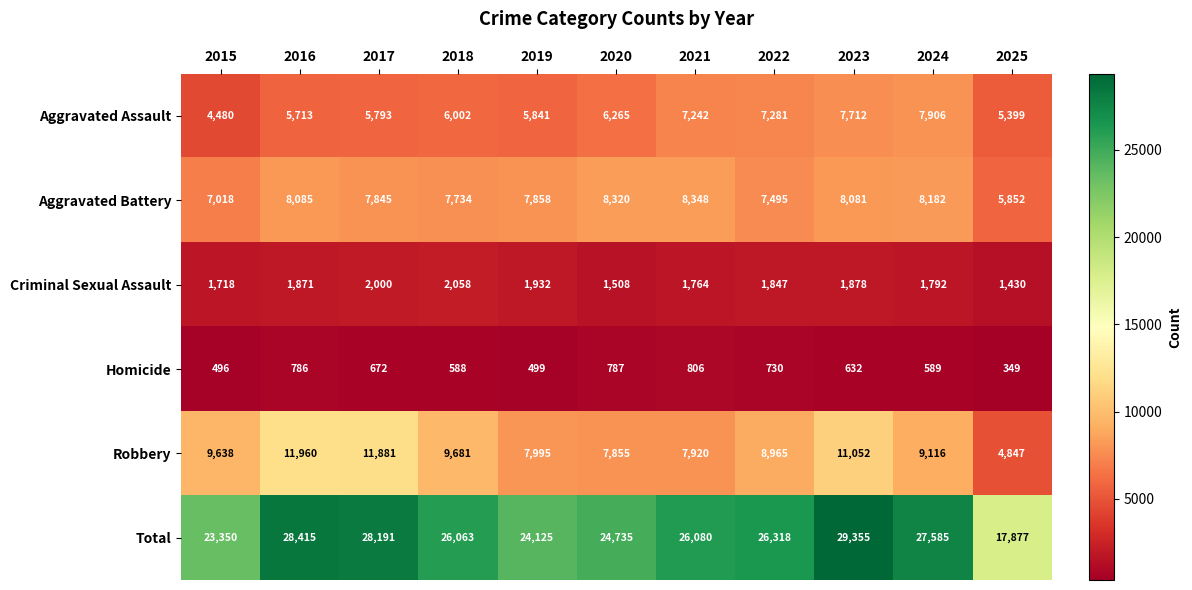

Is it true that Robbery equals 13716 at 2020?

False